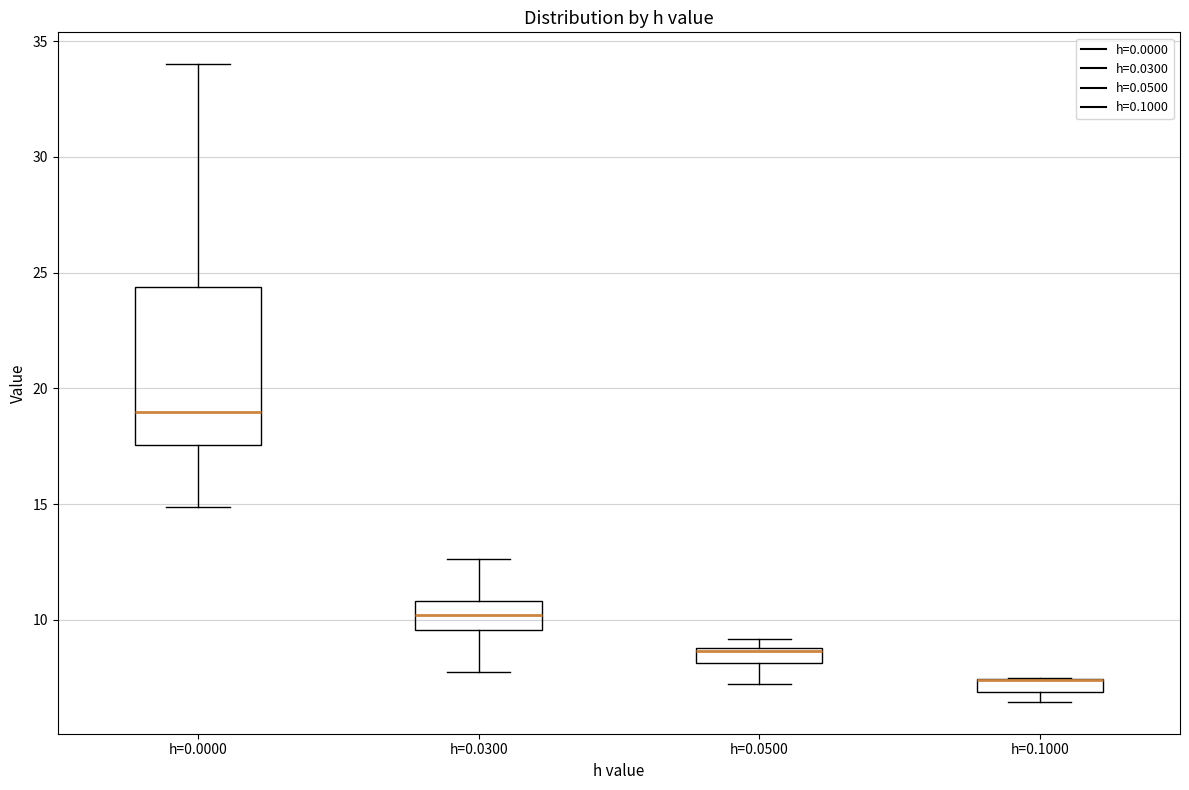

Comparing the boxes themselves (not the whiskers), which one is the tallest?

h=0.0000